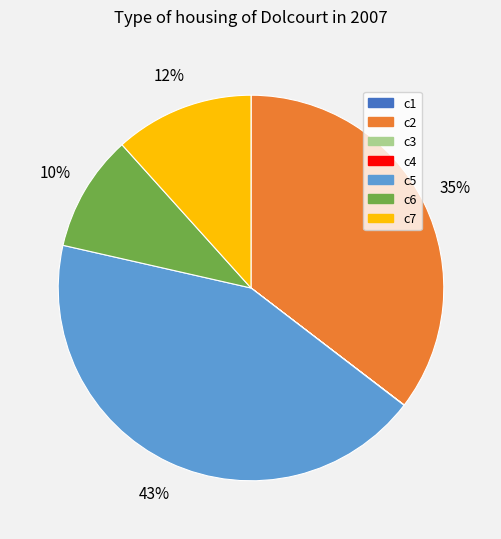

Which slice is the largest?

c5